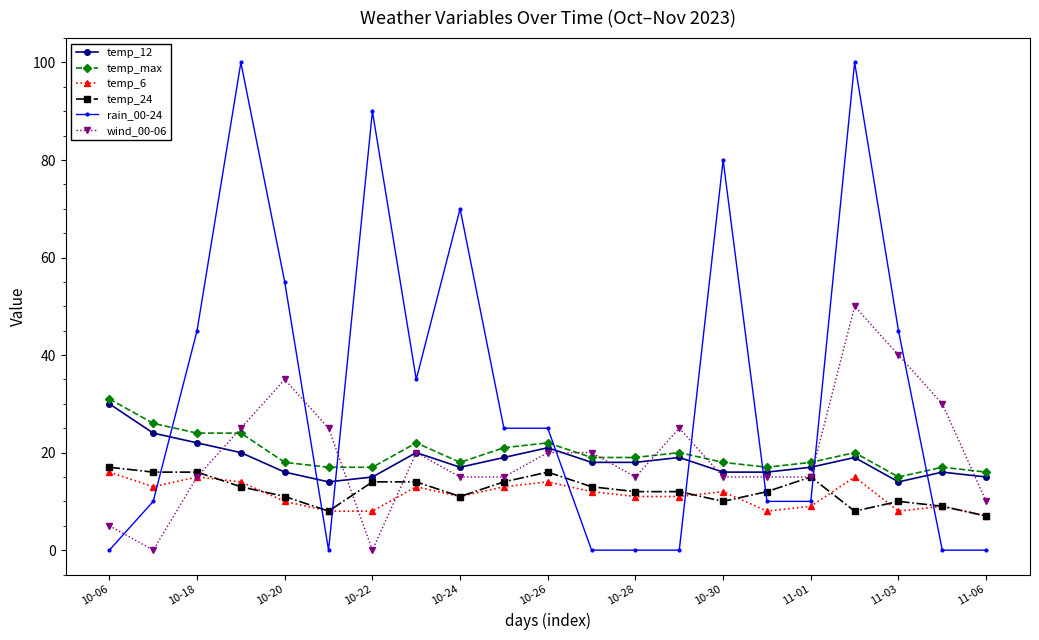

True or false: temp_max and temp_24 intersect in this chart.

False